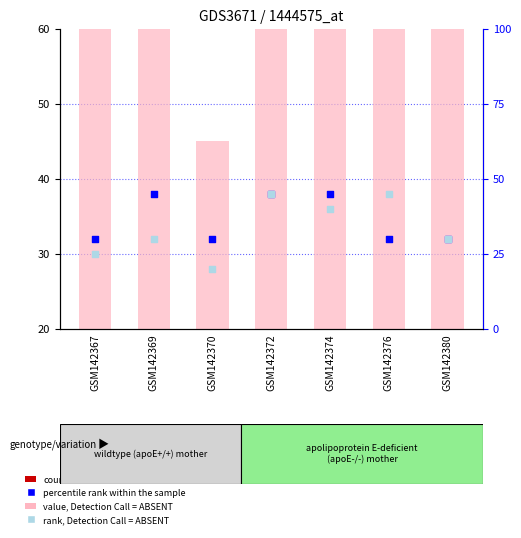

Which series has the largest Y range (max minus min)?

rank, Detection Call = ABSENT